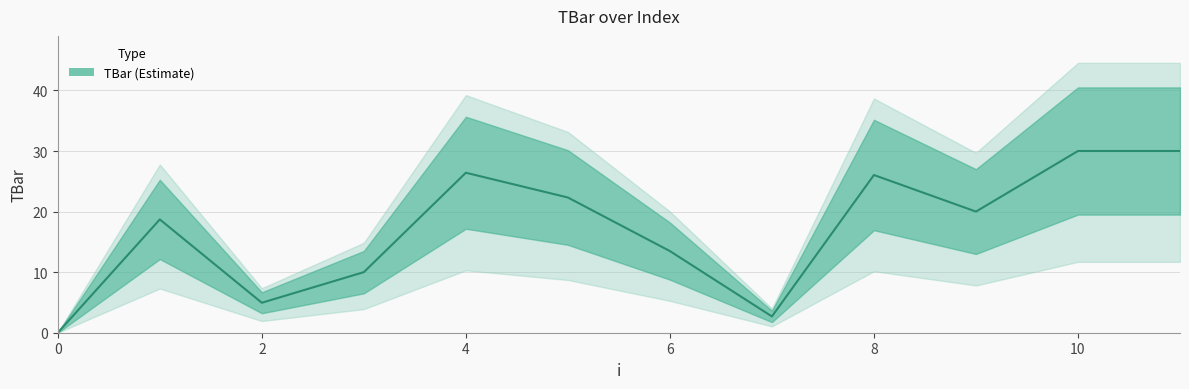

True or false: the data shows 20.0 at 9.

True